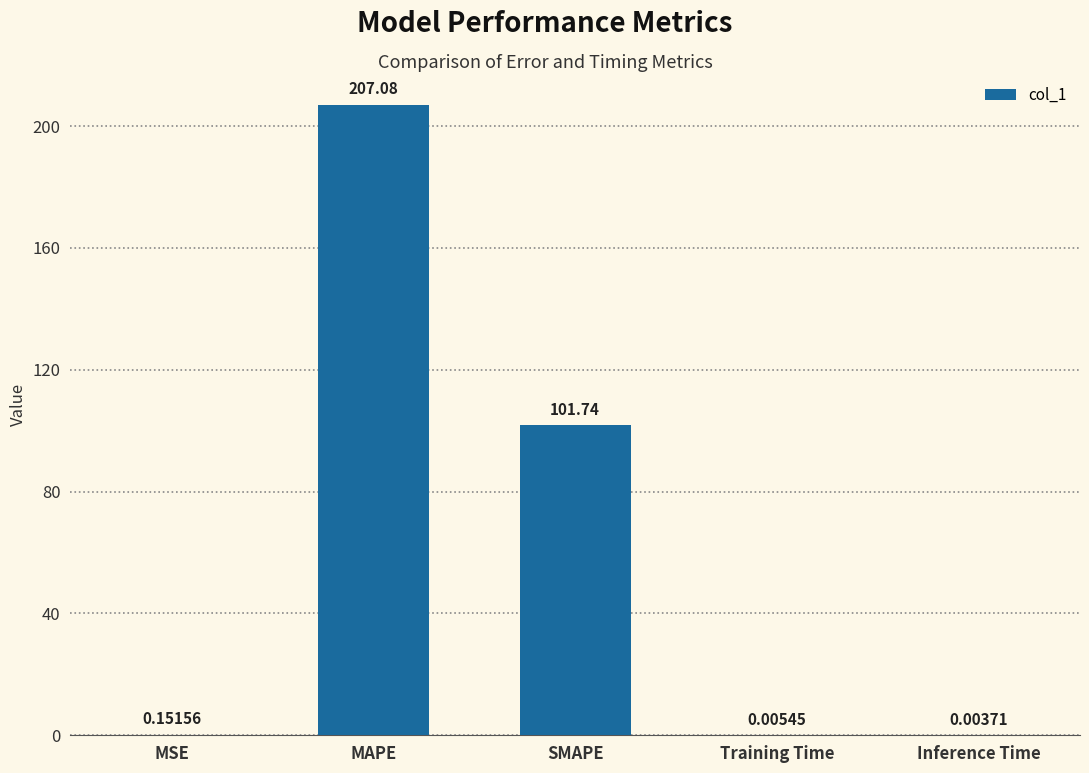

What is the sum of all values?

309.0